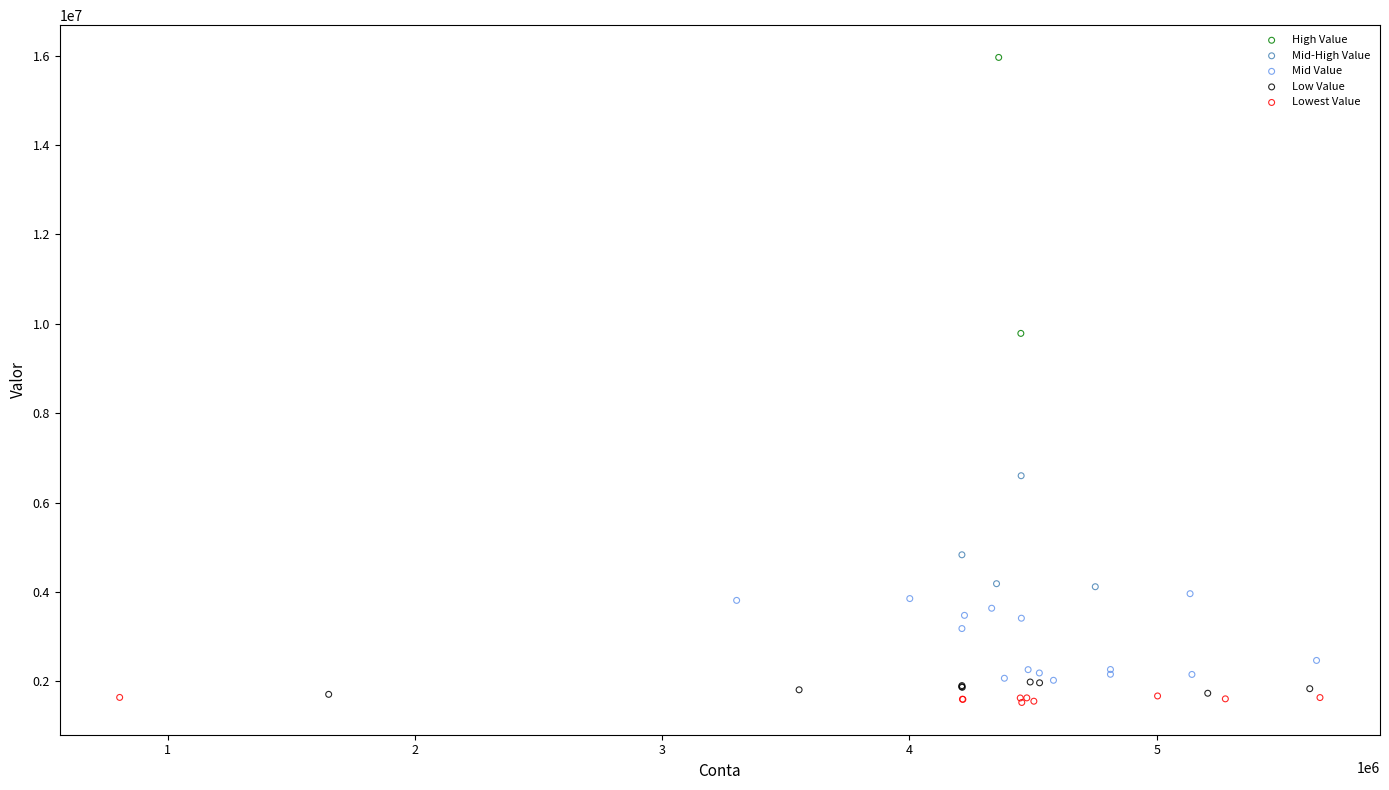

Which series has the largest Y range (max minus min)?

High Value